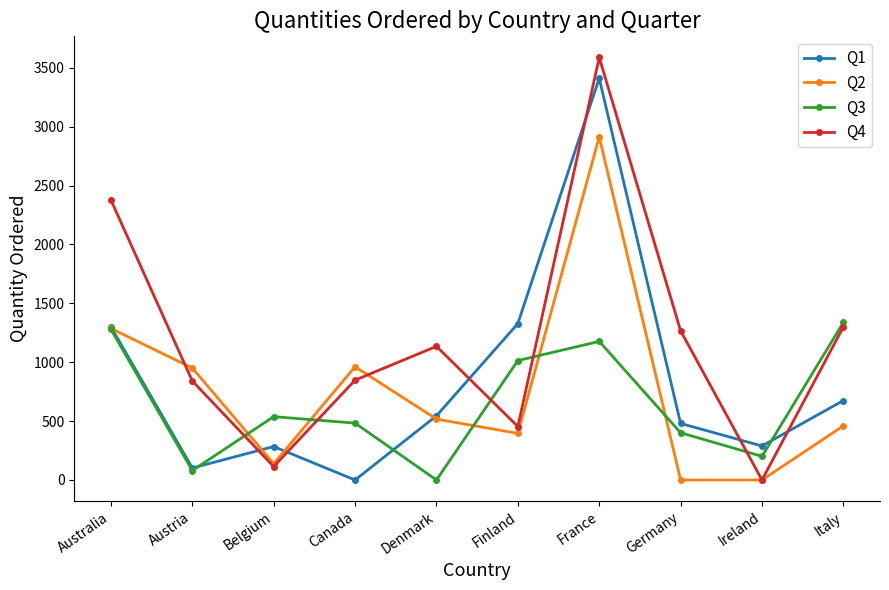

Is the value of Q3 at Austria greater than the value of Q2 at Austria?

No